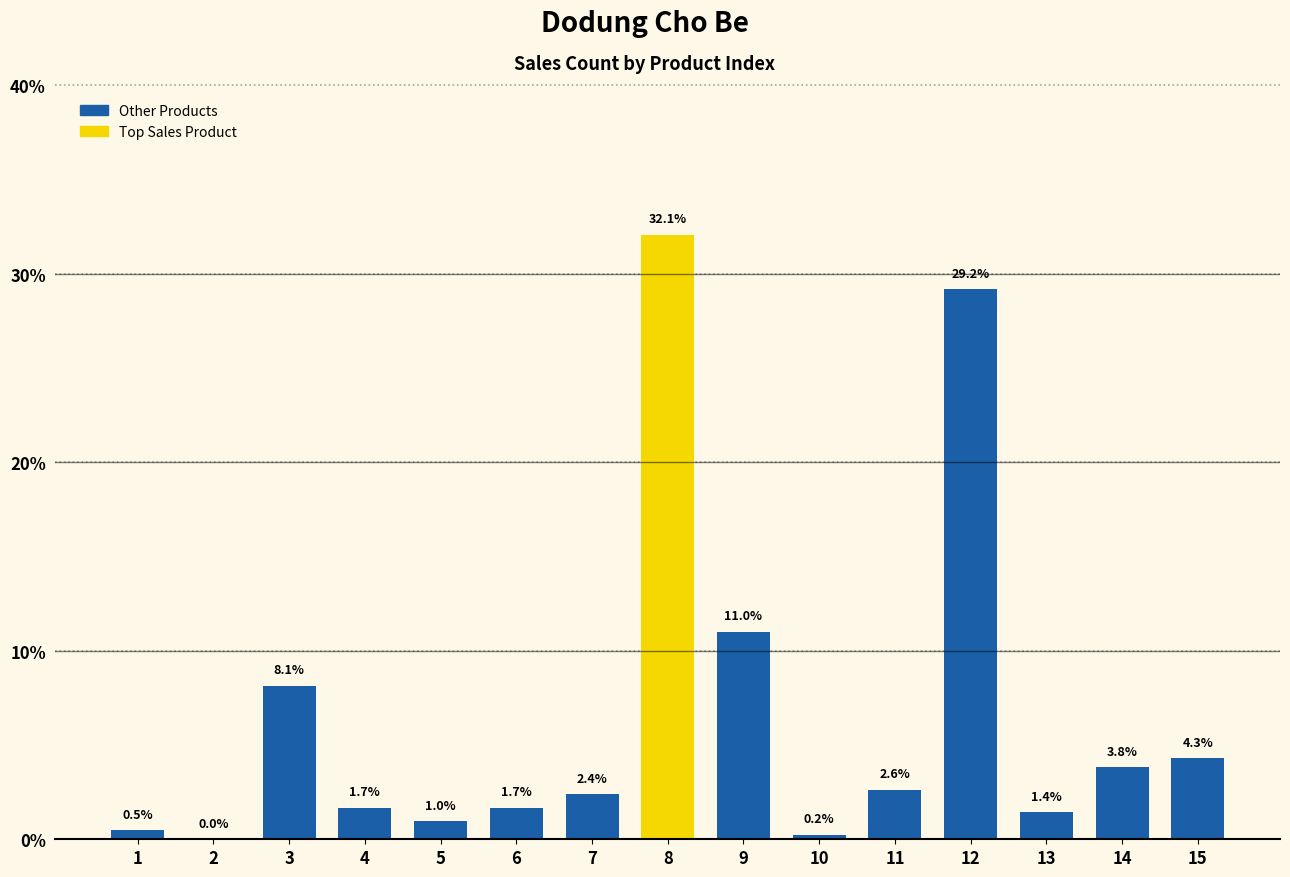

Reading left to right, transcribe all the data shown in this chart.

0.5	0.0	8.1	1.7	1.0	1.7	2.4	32.1	11.0	0.2	2.6	29.2	1.4	3.8	4.3